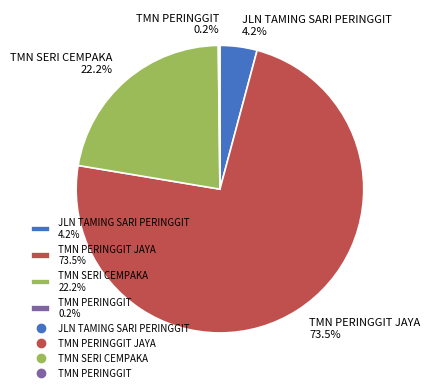

Which slice represents more than half of the pie?

TMN PERINGGIT JAYA 73.5%